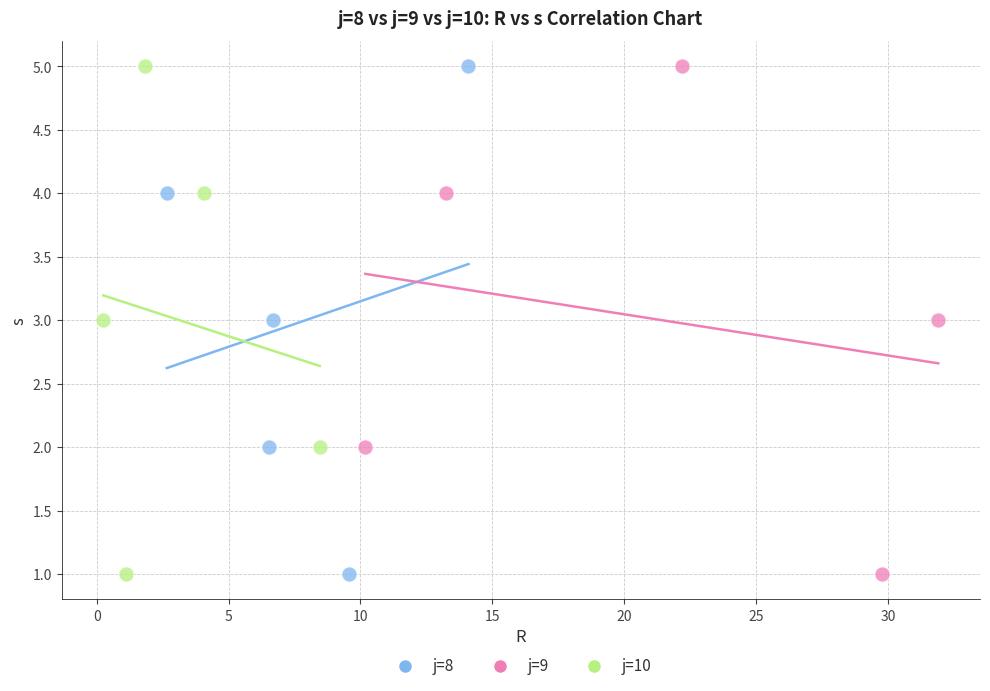

What are all the series names shown in the legend?

j=8, j=9, j=10